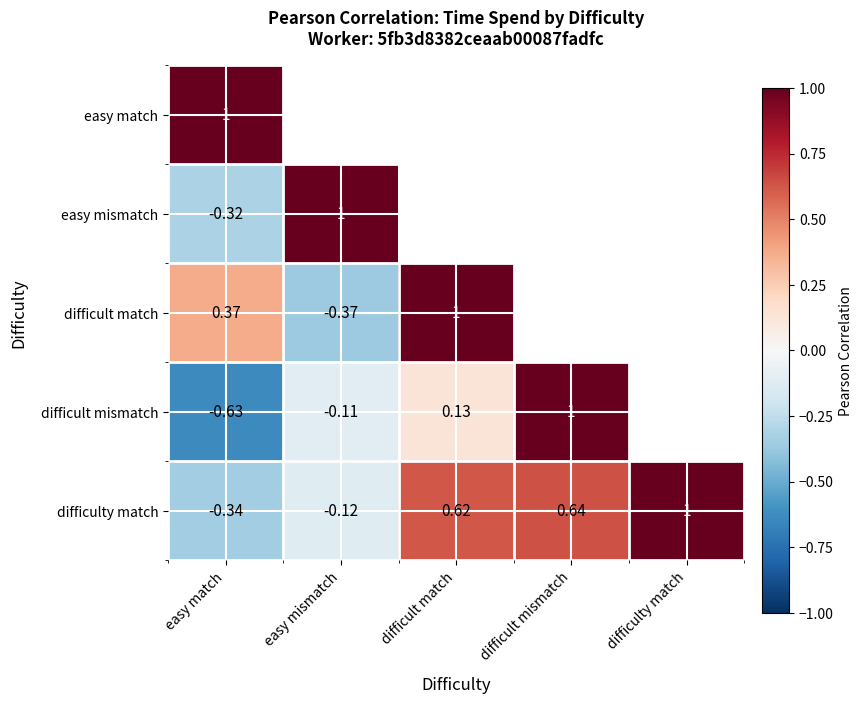

At easy match, list the series in order from smallest to largest.

difficult mismatch, difficulty match, easy mismatch, difficult match, easy match